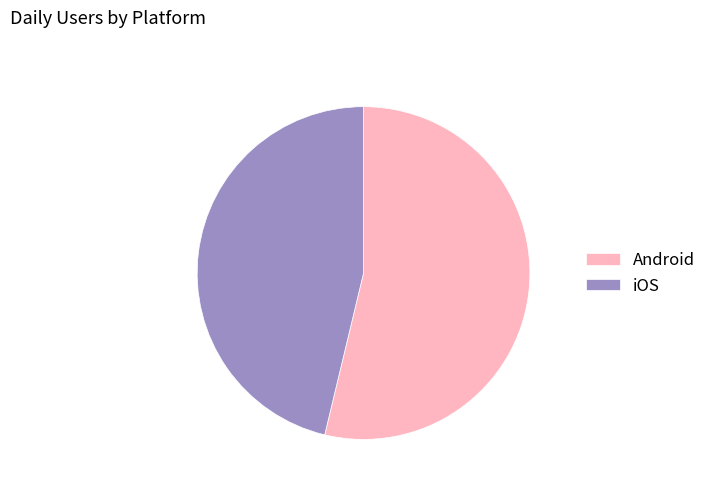

Is it true that Android is 54% of the pie?

True